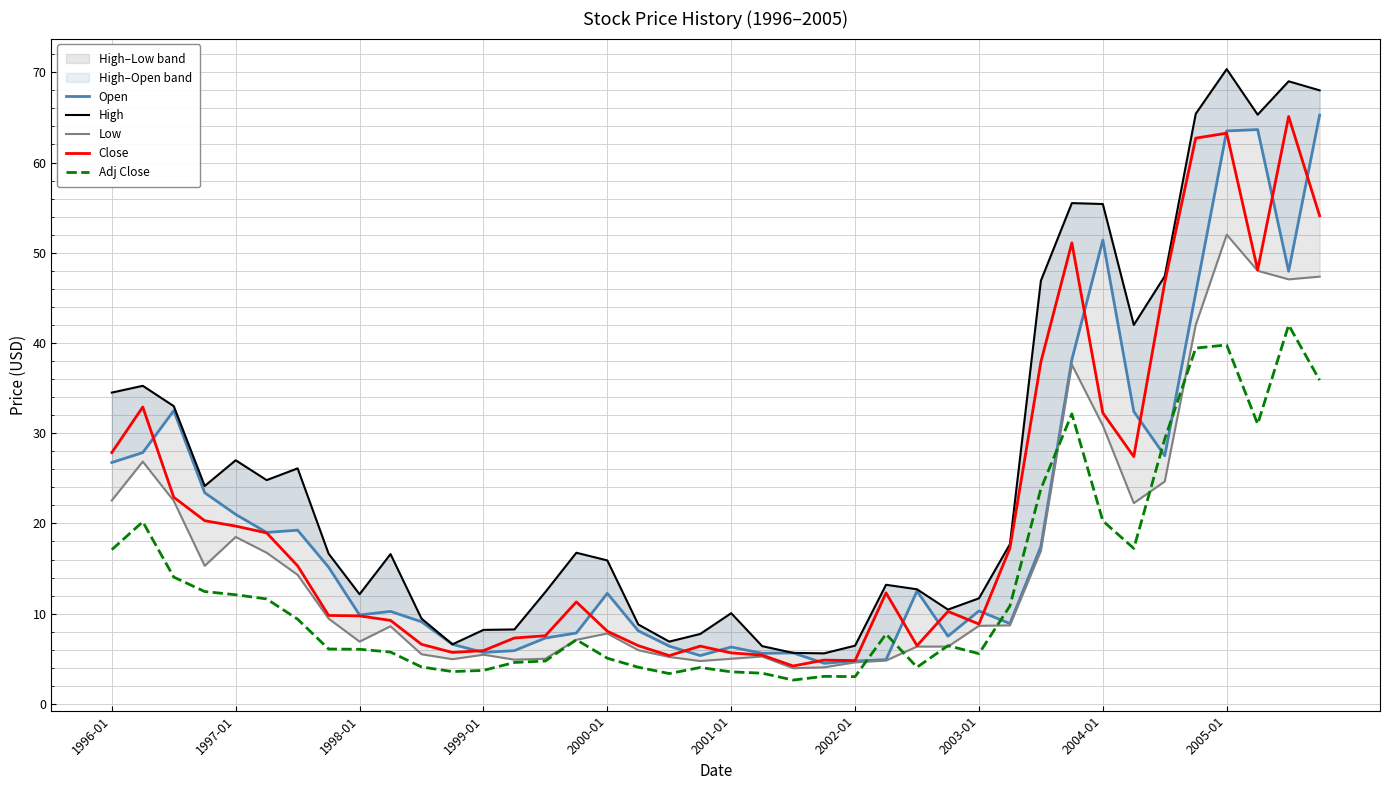

What is the lowest value of the Adj Close series?

2.6